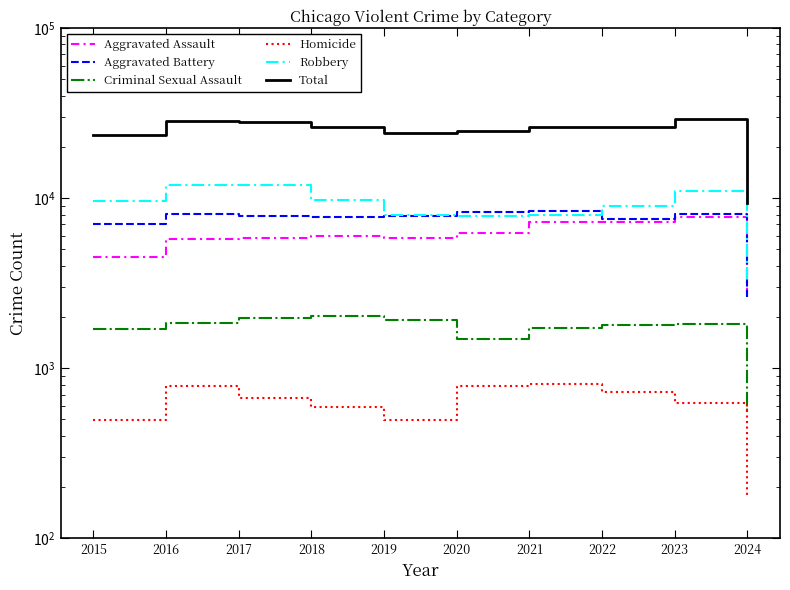

In Criminal Sexual Assault, how many points are lower than both neighbors (excluding endpoints)?

1